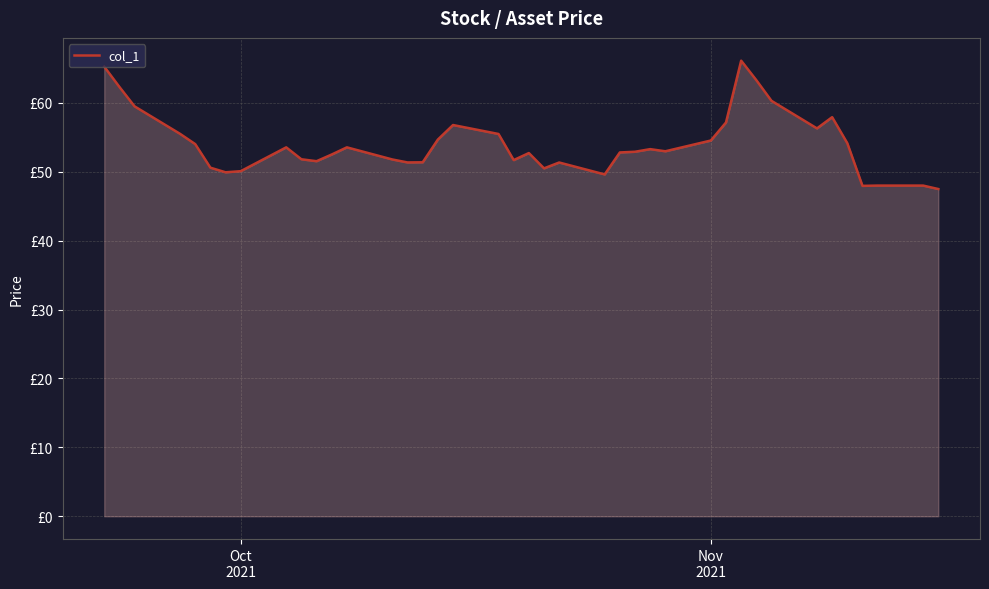

Does the chart have visible grid lines?

Yes